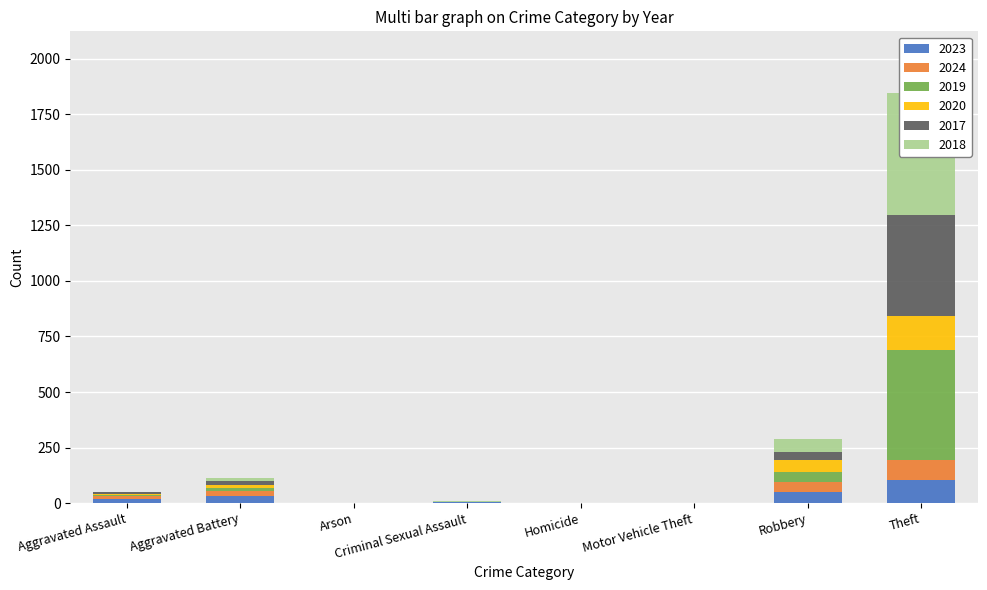

How many categories are shown in the chart?

8